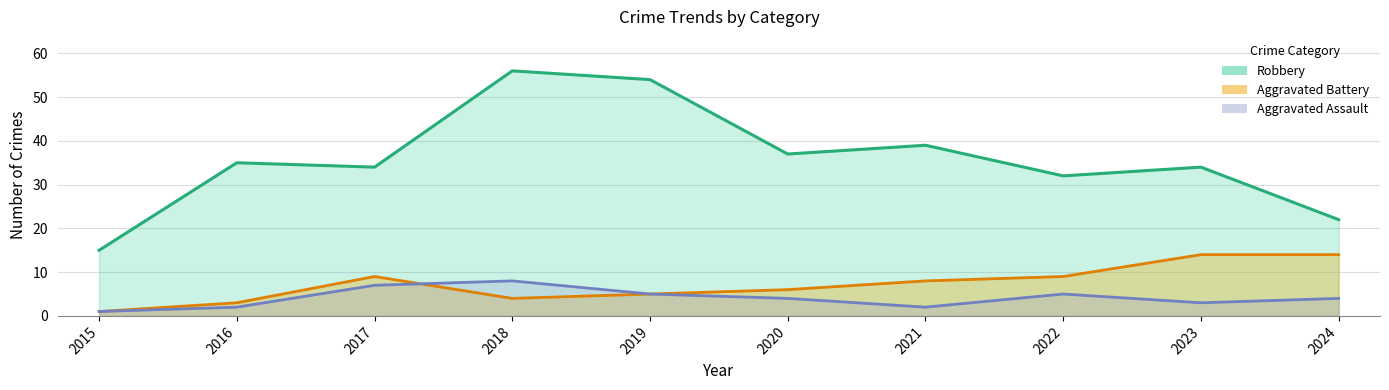

Which series has the largest total across all categories?

Robbery